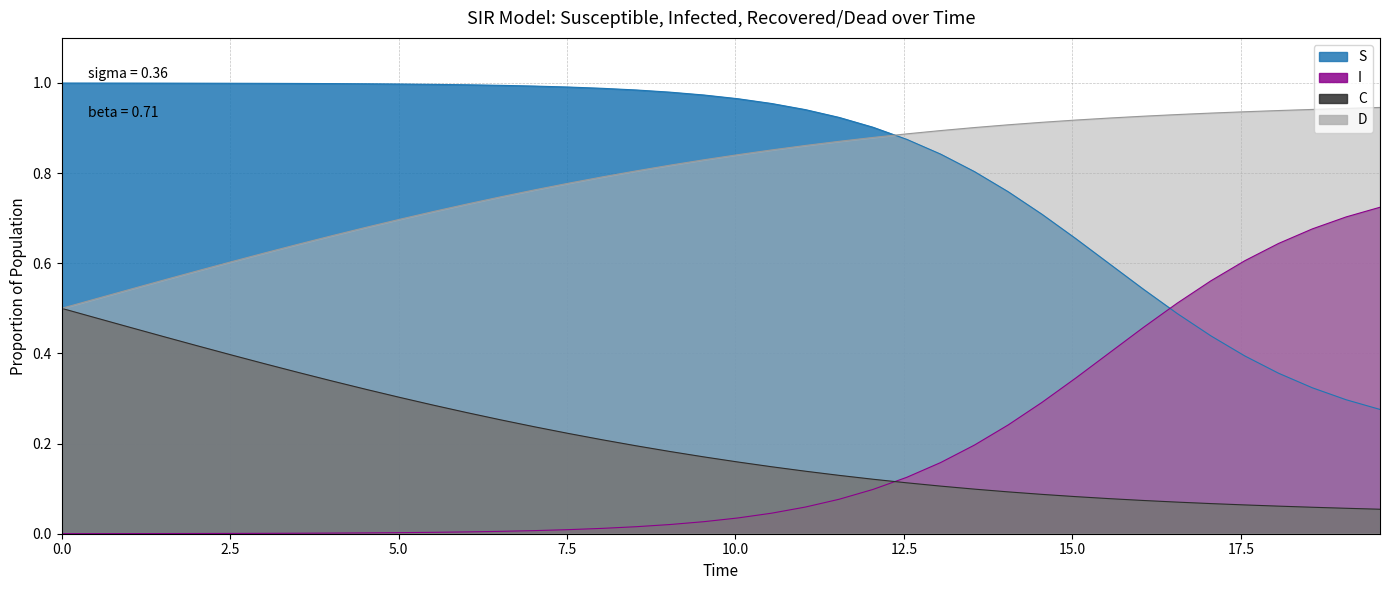

List the series in order of their peak value, highest first.

S, D, I, C